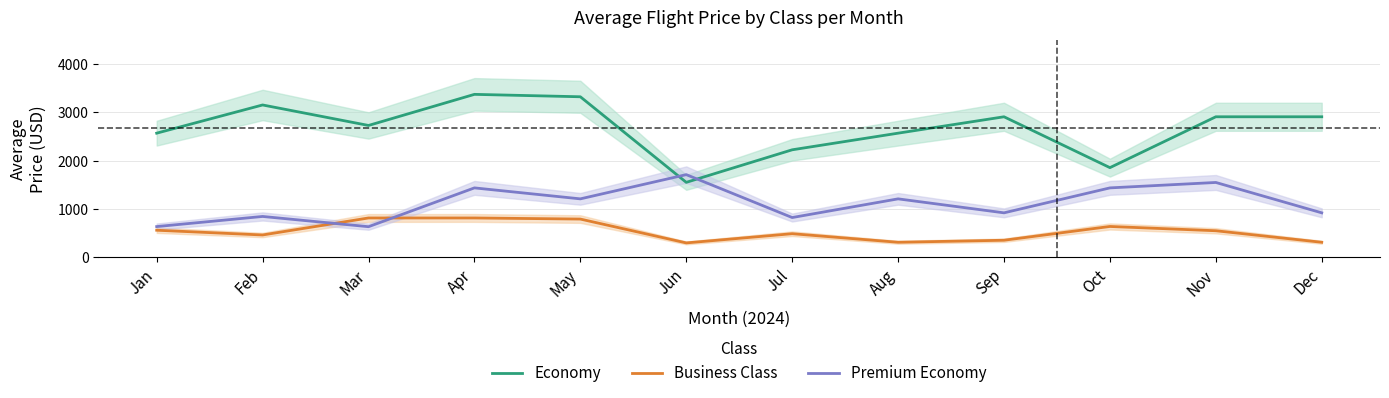

Between which two adjacent categories do Premium Economy and Business Class first intersect?

Feb and Mar